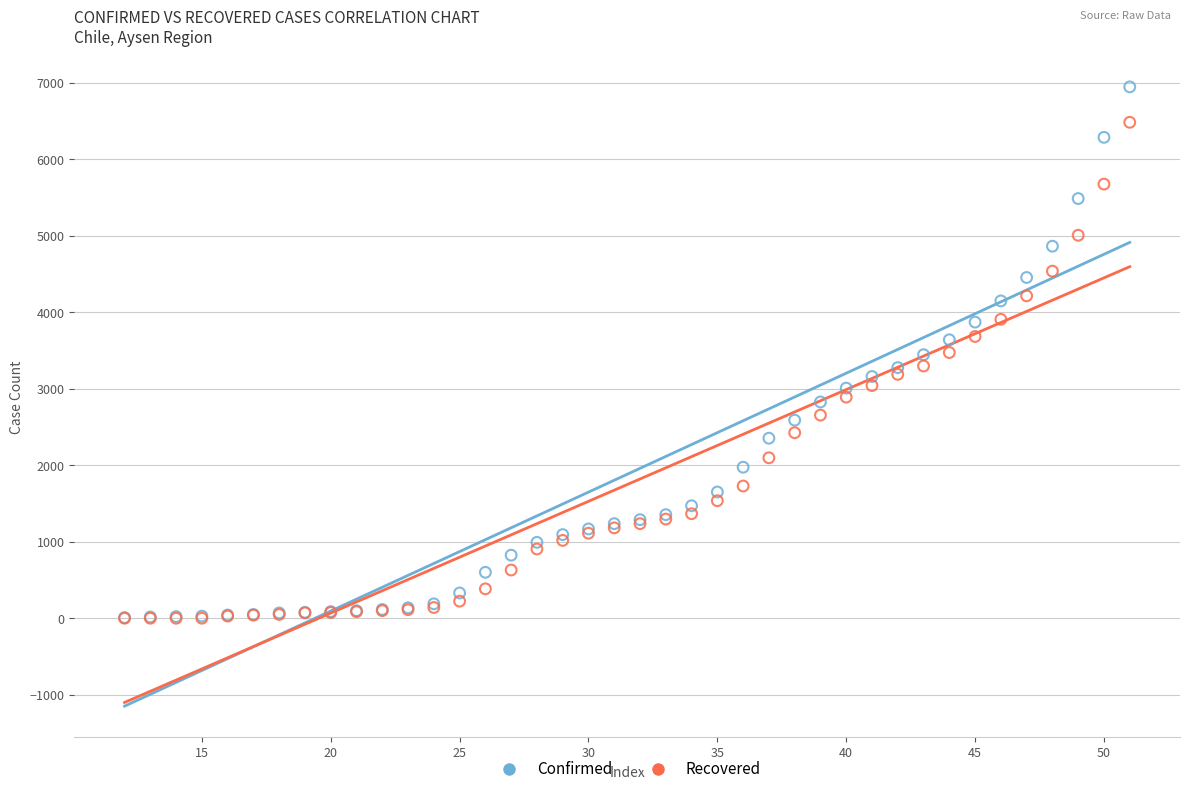

Which series contains the highest Y value?

Confirmed